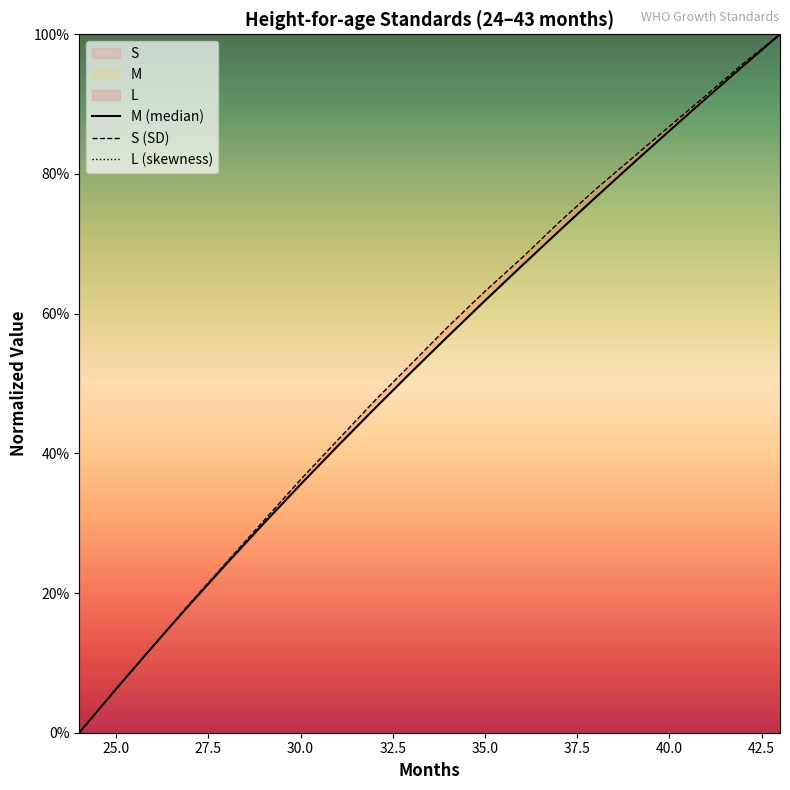

How many values in S (SD) are above zero?

19